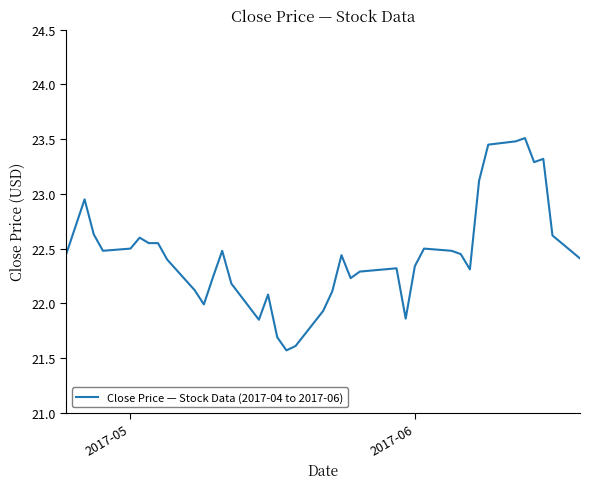

Does the chart have visible grid lines?

No